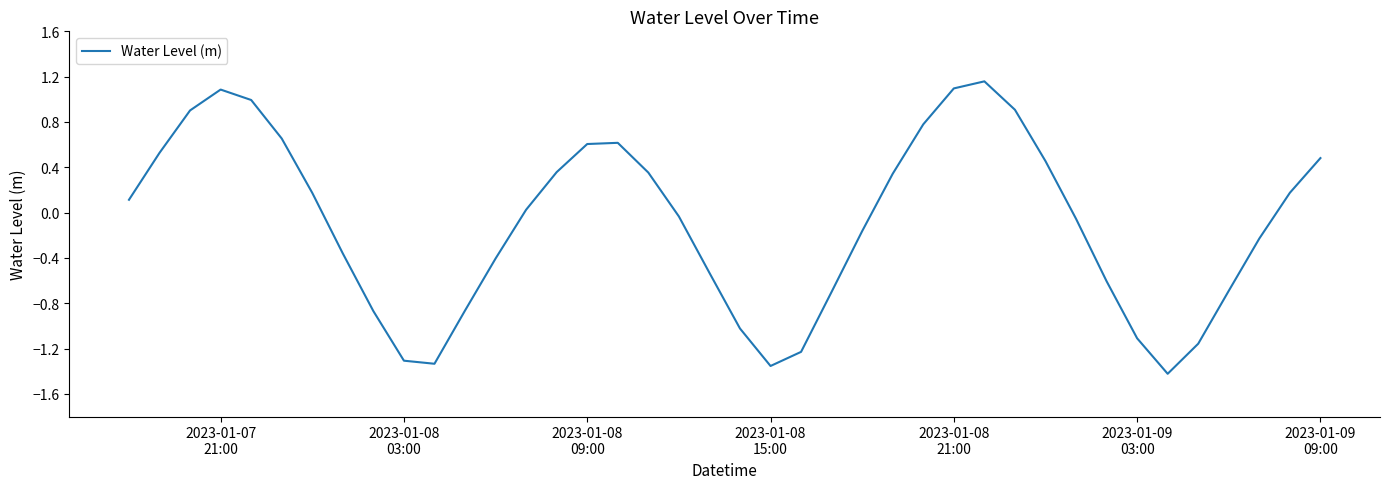

What is the difference between the maximum and minimum values?

2.6